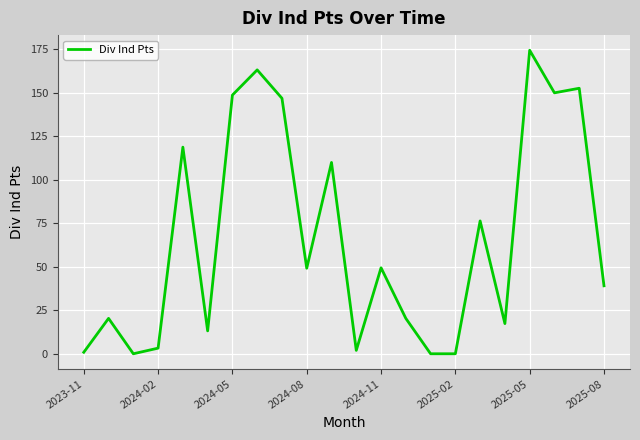

What is the average value?

66.1